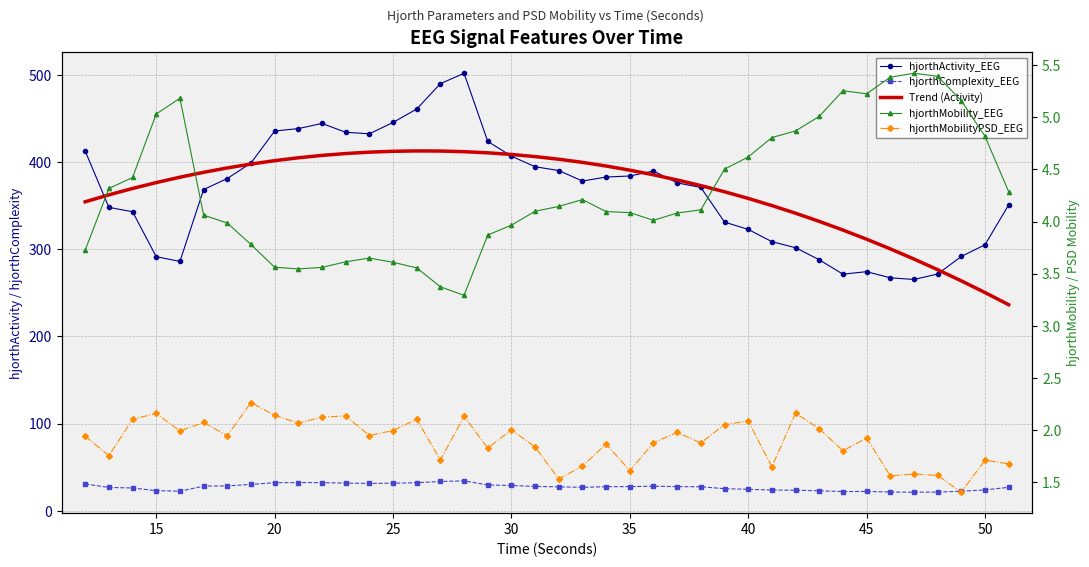

Between 23 and 30, which series saw the biggest shift?

hjorthActivity_EEG